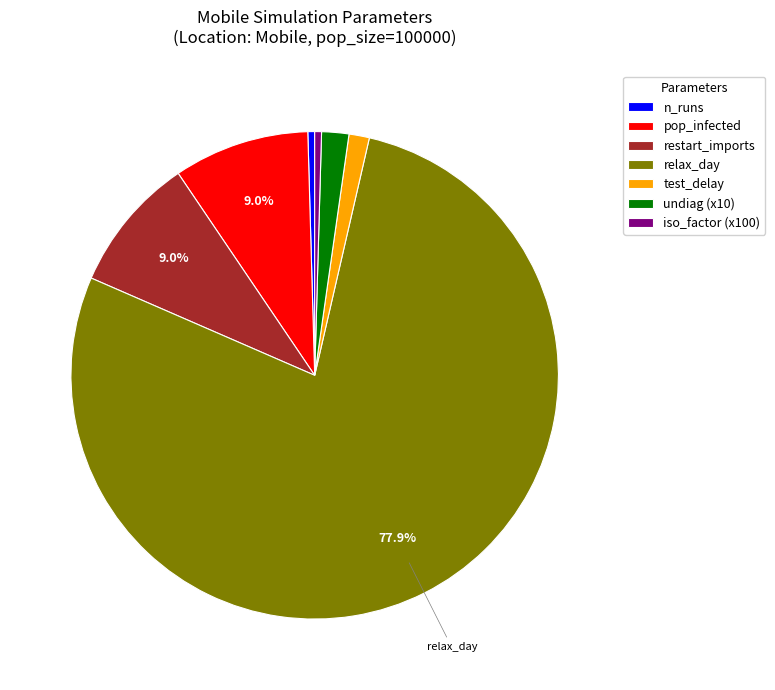

Does n_runs represent more than half of the total?

No